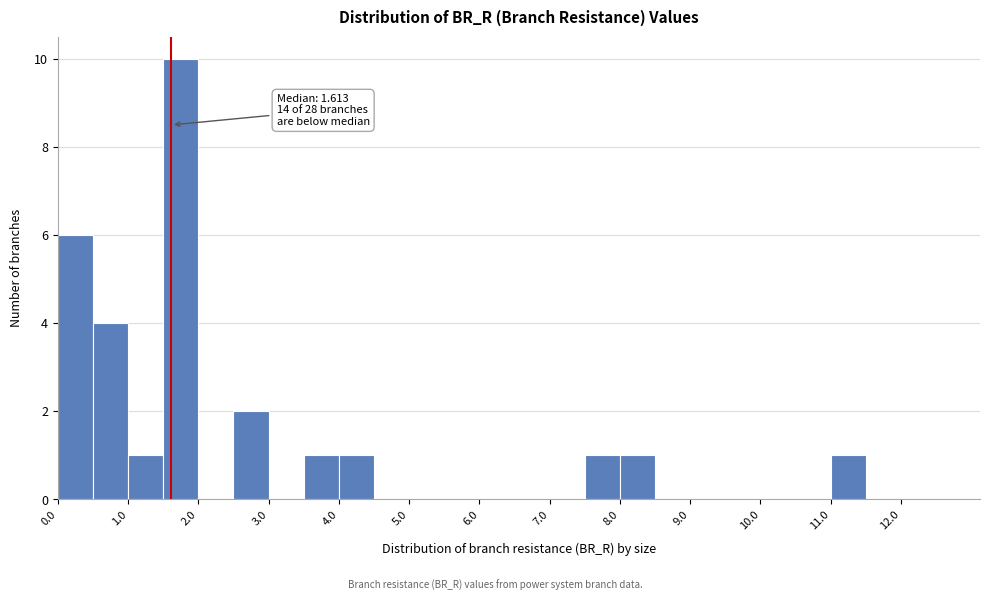

Which range on the x-axis has the tallest bar?

1.5 to 2.0